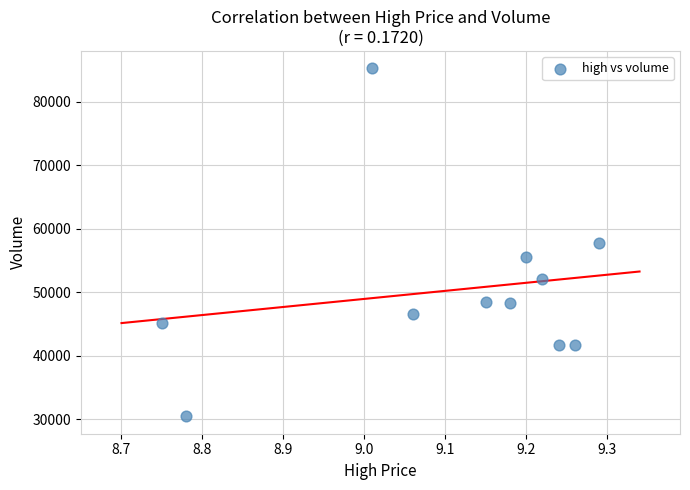

What is the average Y value?

50269.8